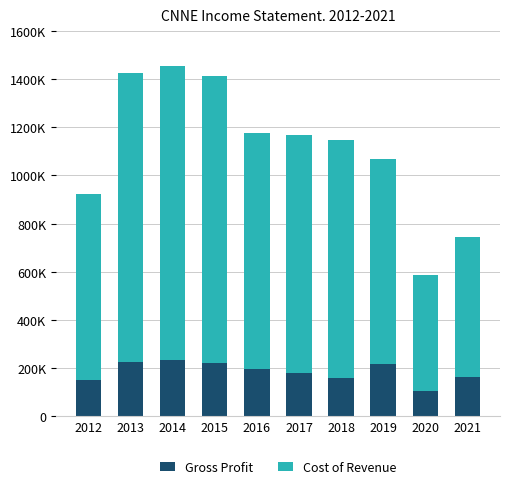

What are all the series names shown in the legend?

Gross Profit, Cost of Revenue